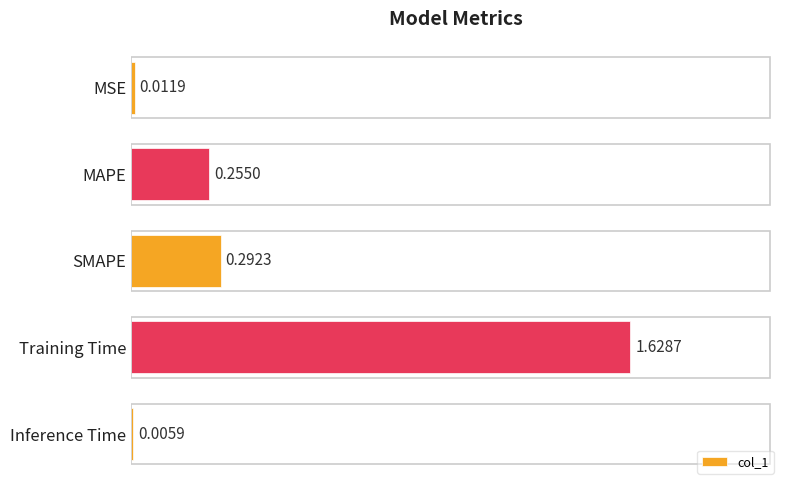

What is the average value?

0.4